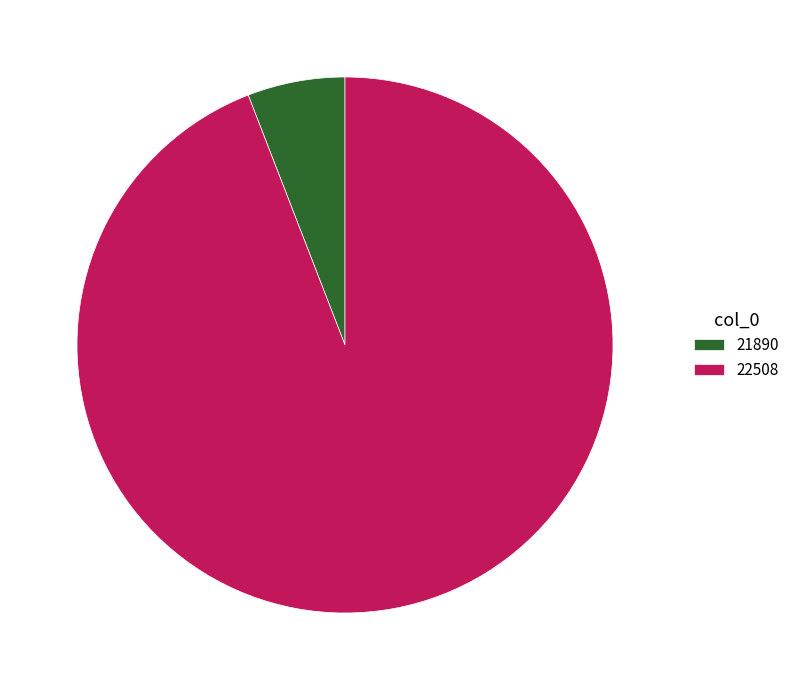

Between 21890 and 22508, which is larger?

22508